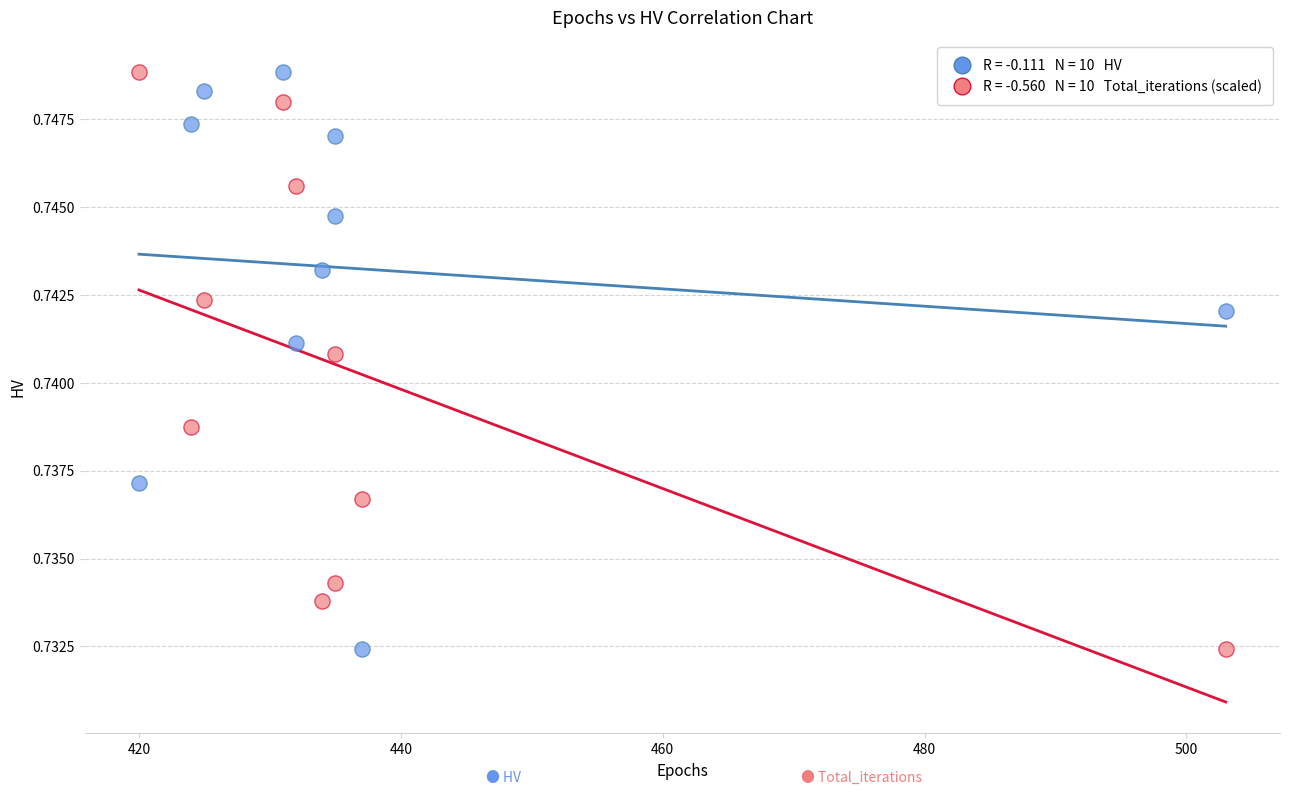

Across all data points, what is the range of X values (max minus min)?

83.0